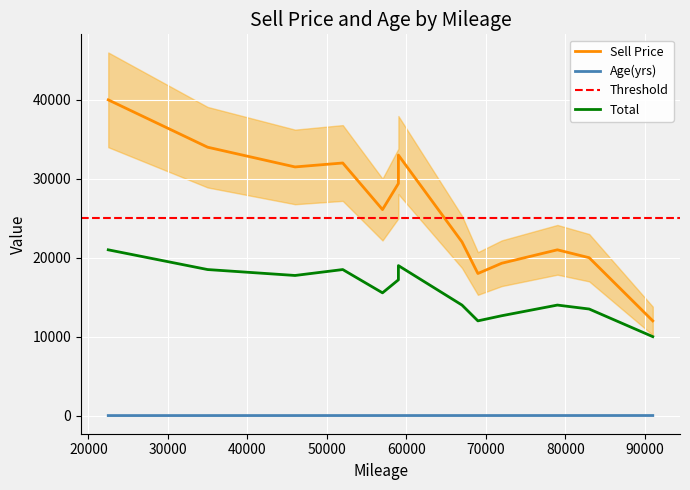

Is the value of Age(yrs) at 46000 greater than the value of Sell Price at 79000?

No